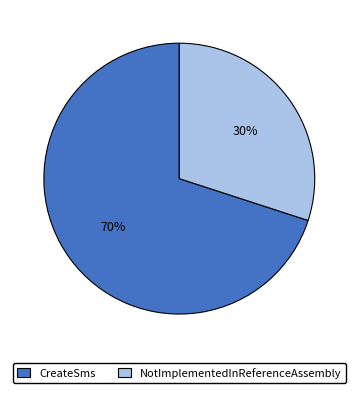

True or false: NotImplementedInReferenceAssembly accounts for 30% of the total.

True